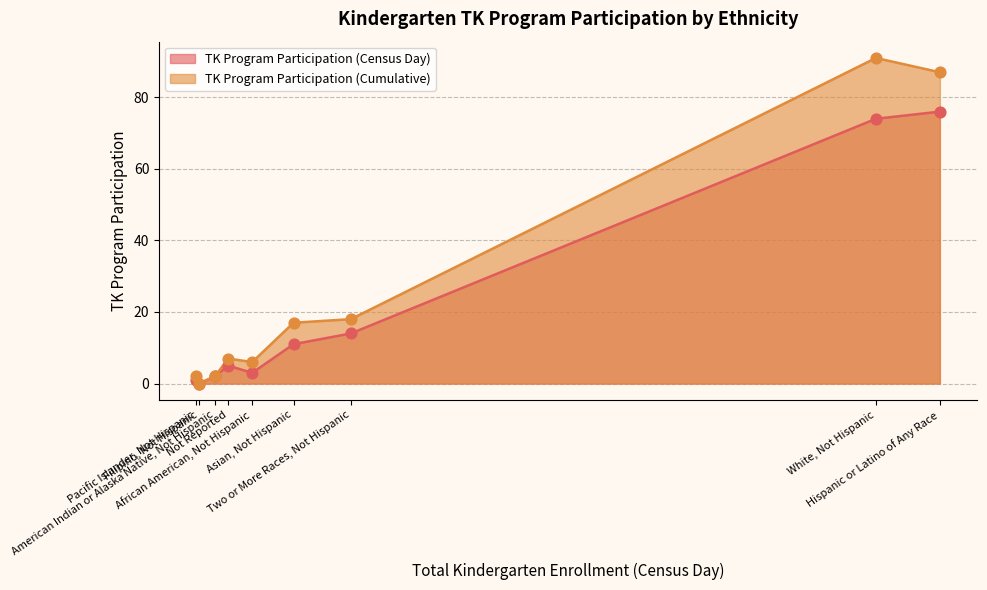

Is the value of TK Program Participation (Cumulative) at Two or More Races, Not Hispanic greater than the value of TK Program Participation (Census Day) at White, Not Hispanic?

No